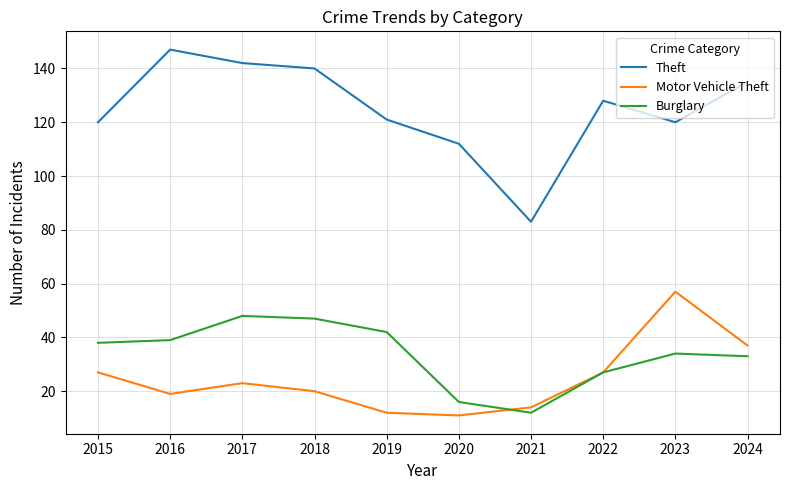

True or false: Theft and Motor Vehicle Theft cross at least once.

False